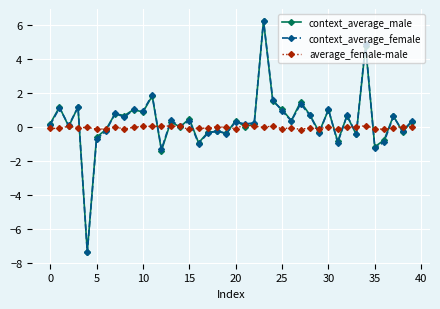

Which series has the widest spread of values?

context_average_female